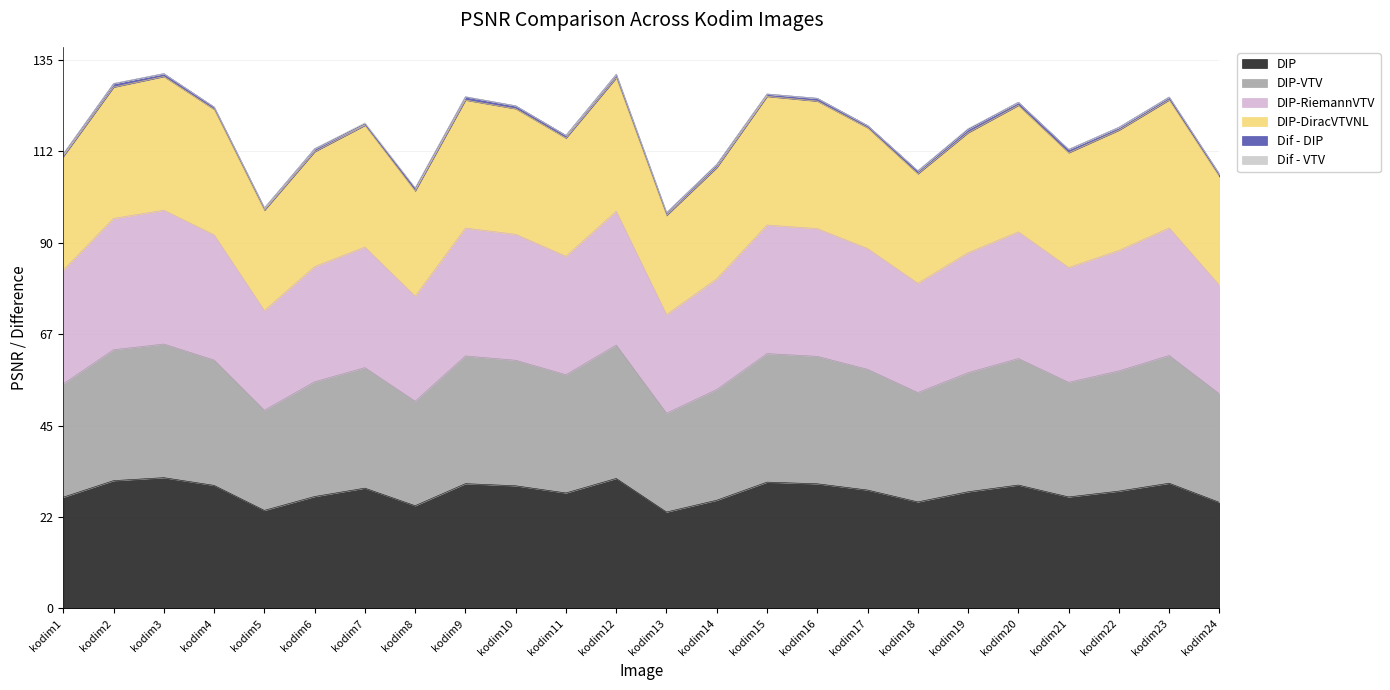

True or false: DIP and DIP-RiemannVTV intersect in this chart.

False